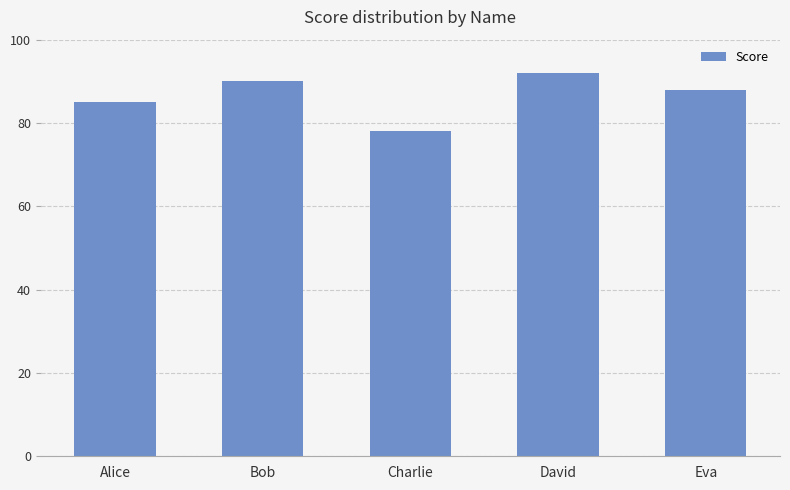

Reading left to right, what are all the values shown in this chart?

Alice=85	Bob=90	Charlie=78	David=92	Eva=88